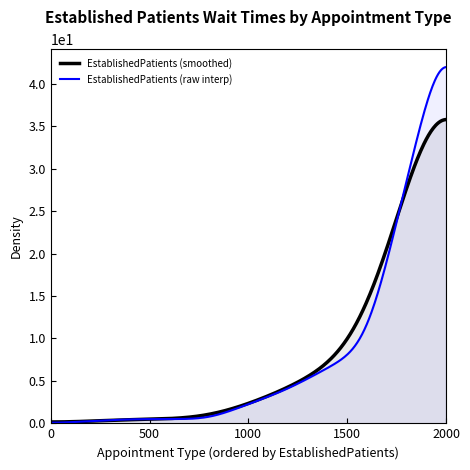

Which series has the widest spread of values?

EstablishedPatients (raw interp)